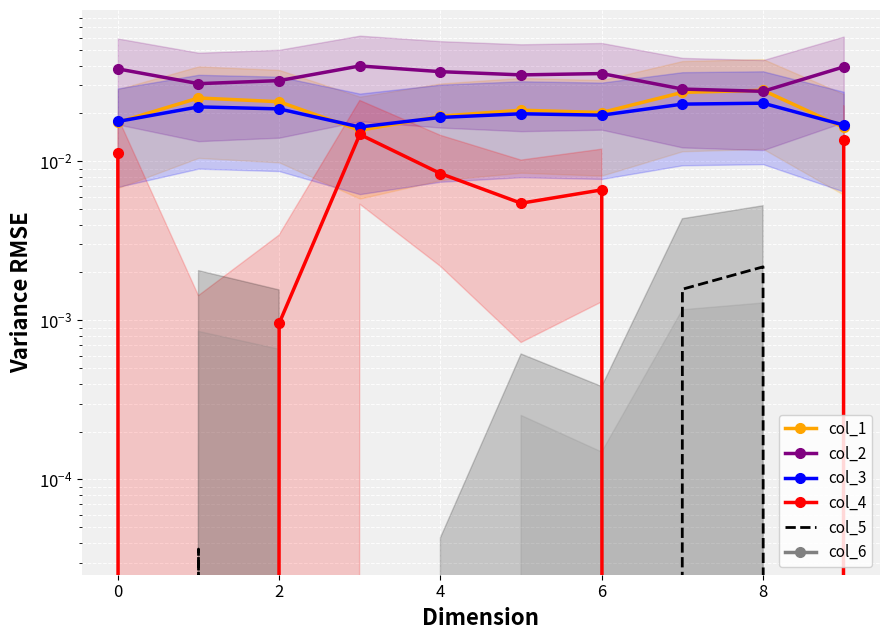

What is the label of the 9th point from the left?

8